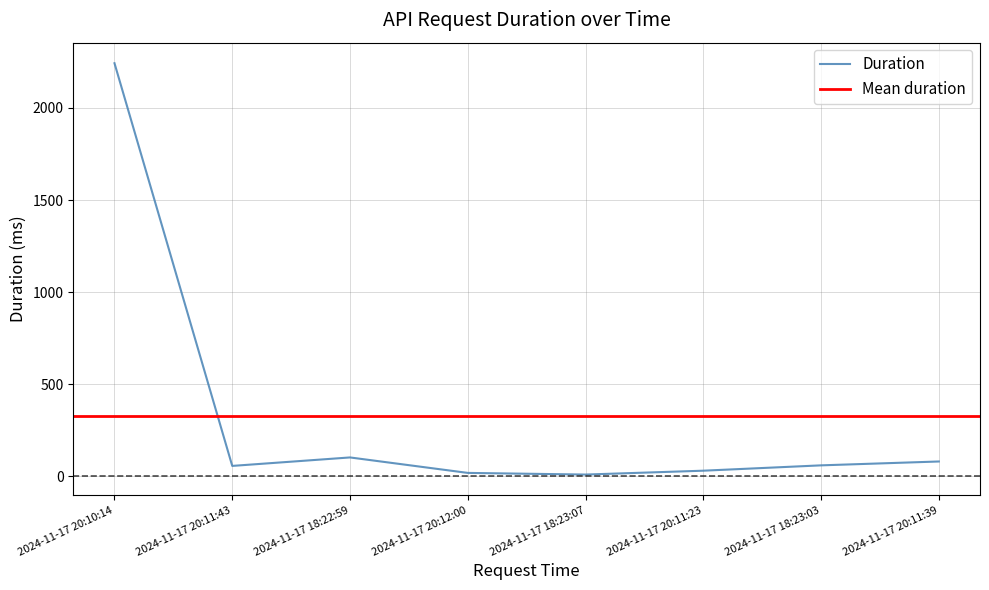

What is the change in value from 2024-11-17 20:11:43 to 2024-11-17 20:12:00?

-38